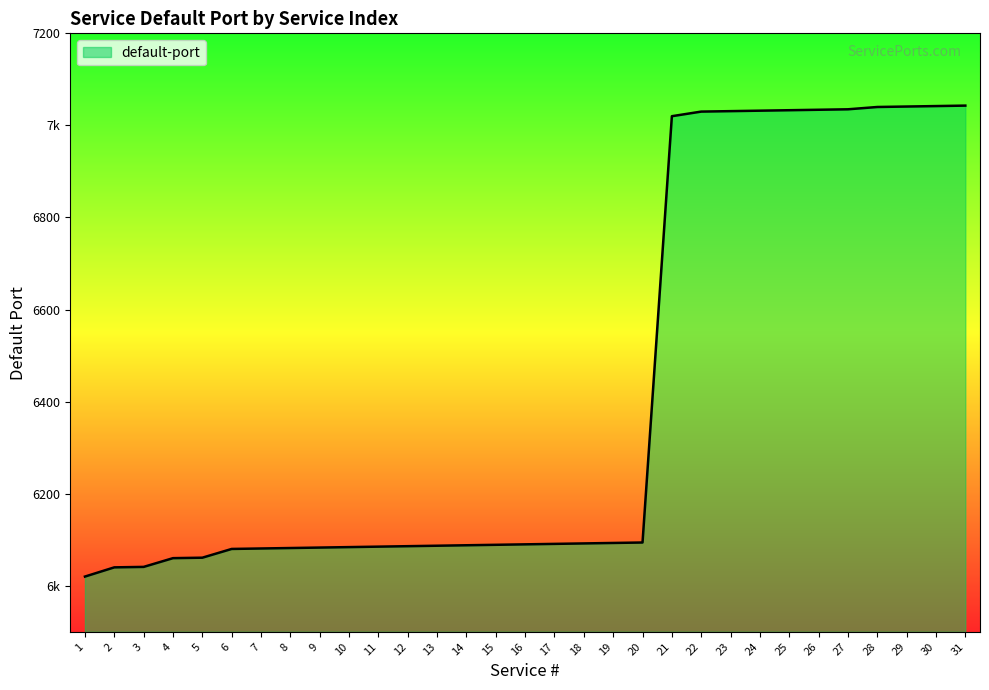

Which has a higher value, 13 or 21?

21